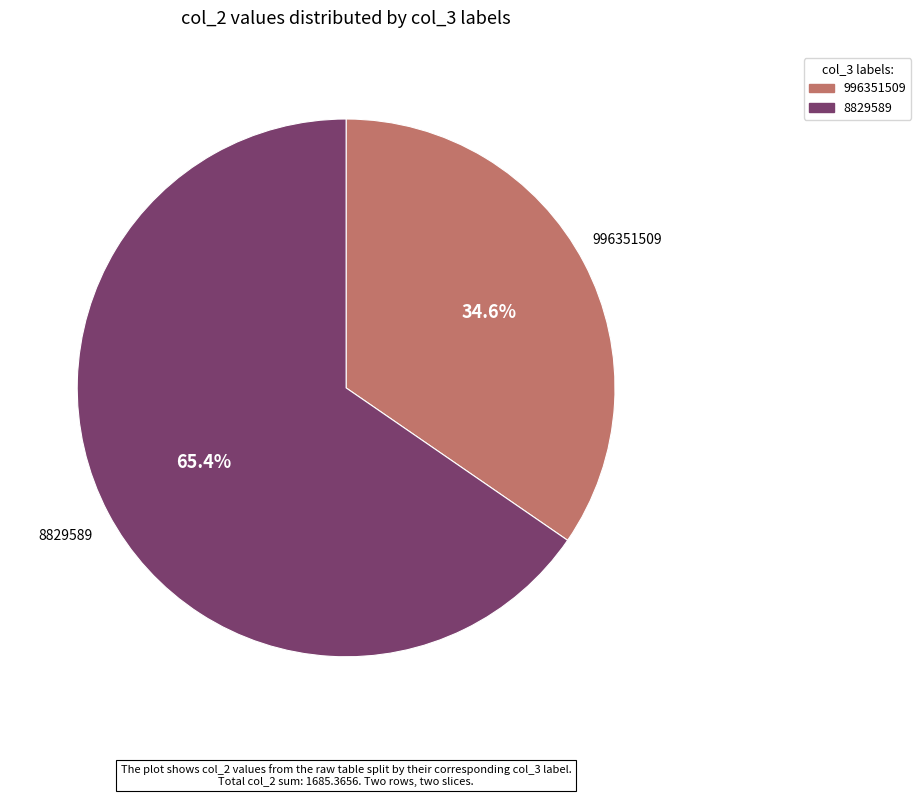

To the nearest percent, what is the difference between the largest and smallest slice percentages?

31%